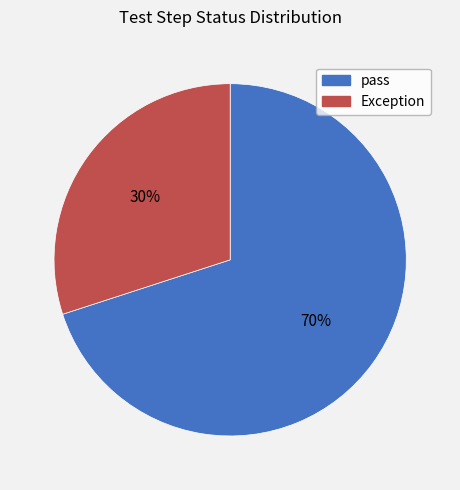

Is the sum of Exception and pass greater than half?

Yes